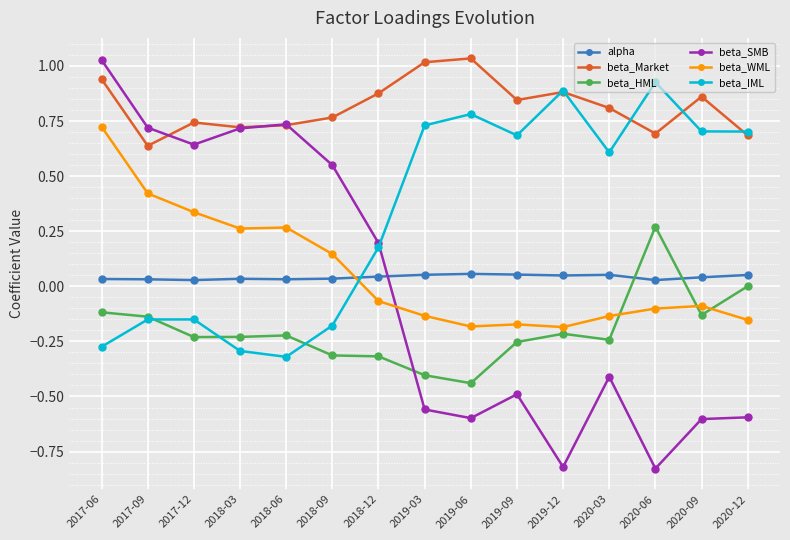

True or false: alpha and beta_Market intersect in this chart.

False